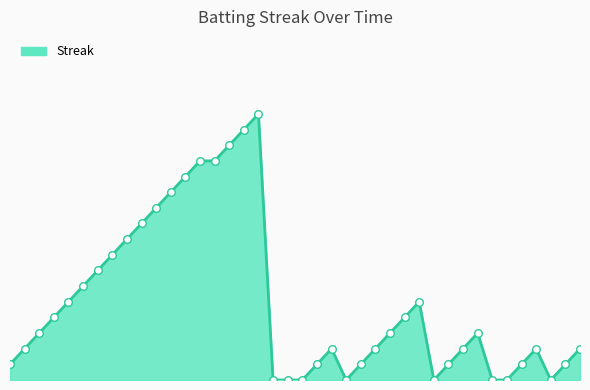

Is this an area chart (filled region under the line)?

Yes